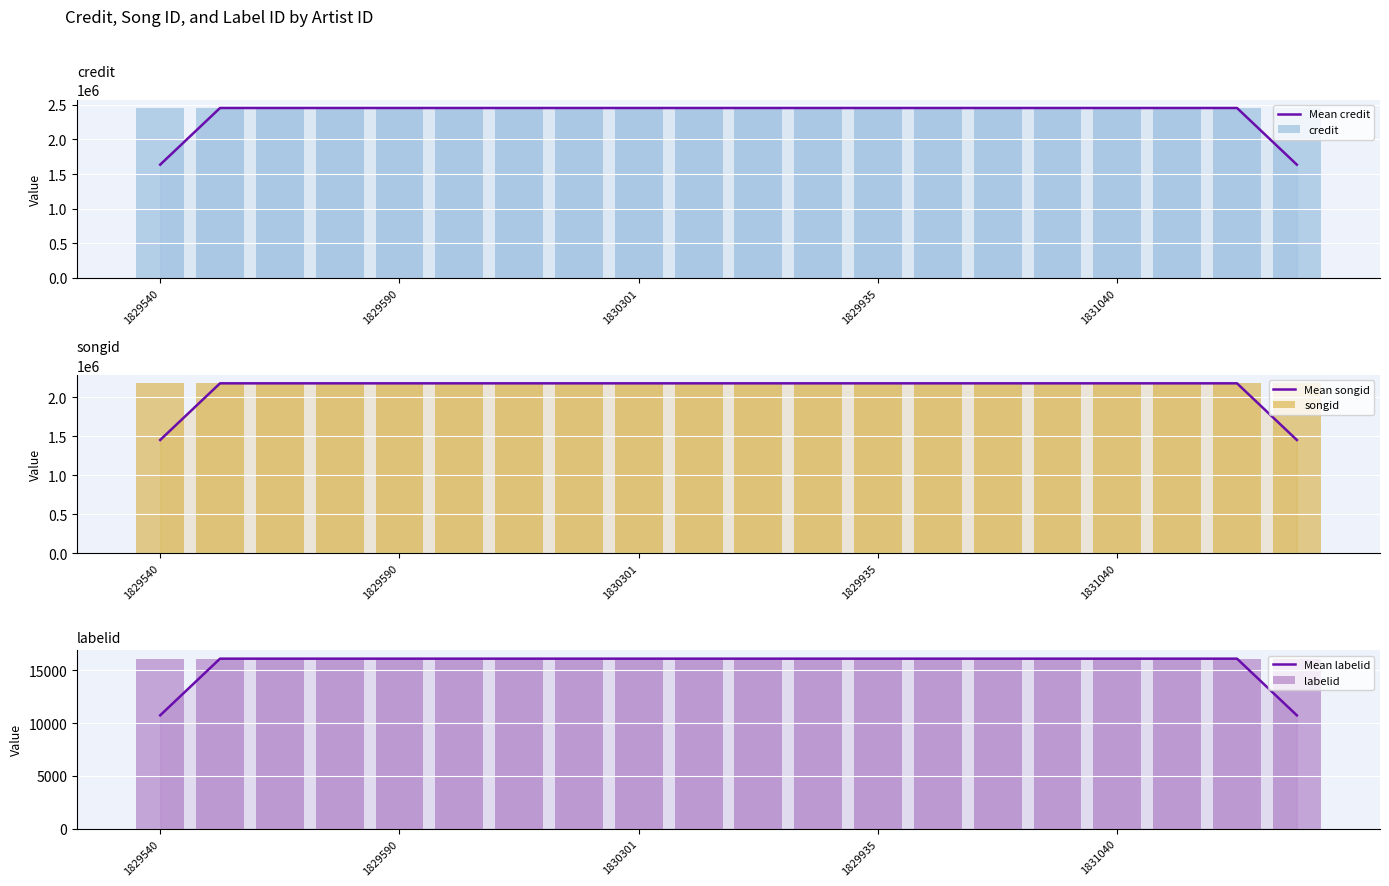

At how many categories does at least one series exceed 129538?

20